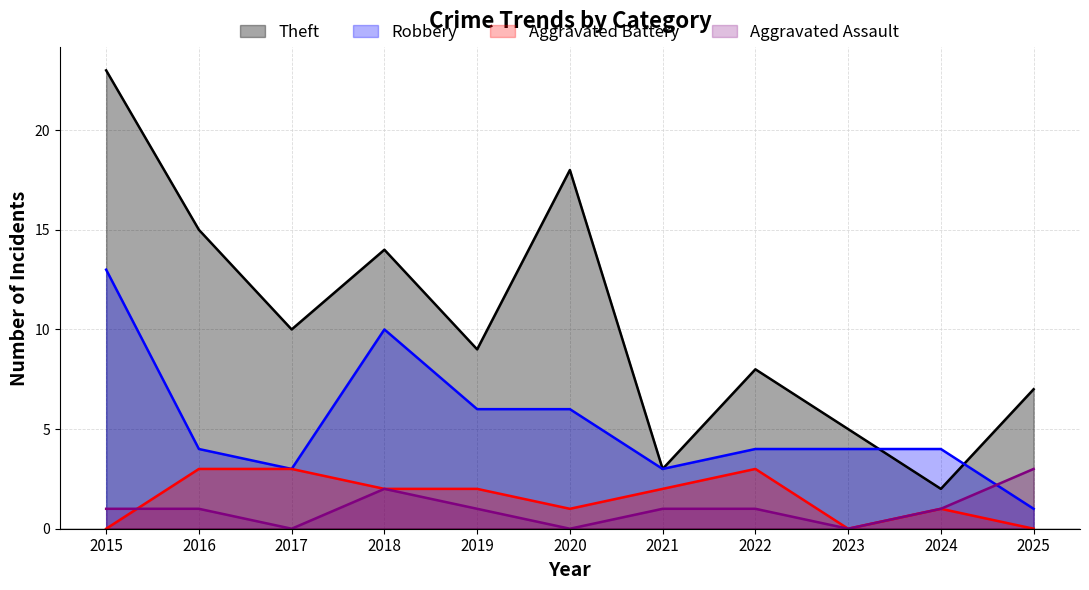

Which label corresponds to the largest value in the chart?

2015